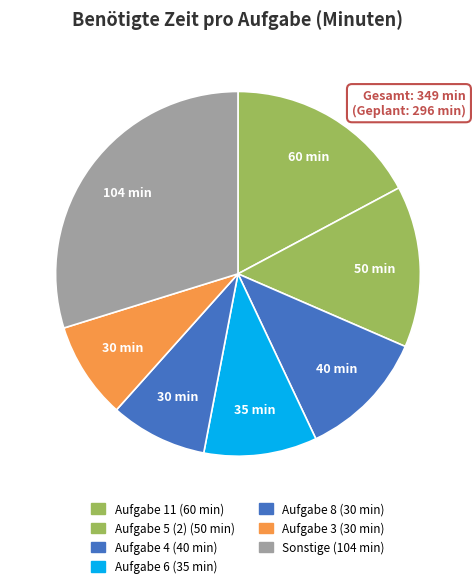

How many segments does this pie chart have?

7